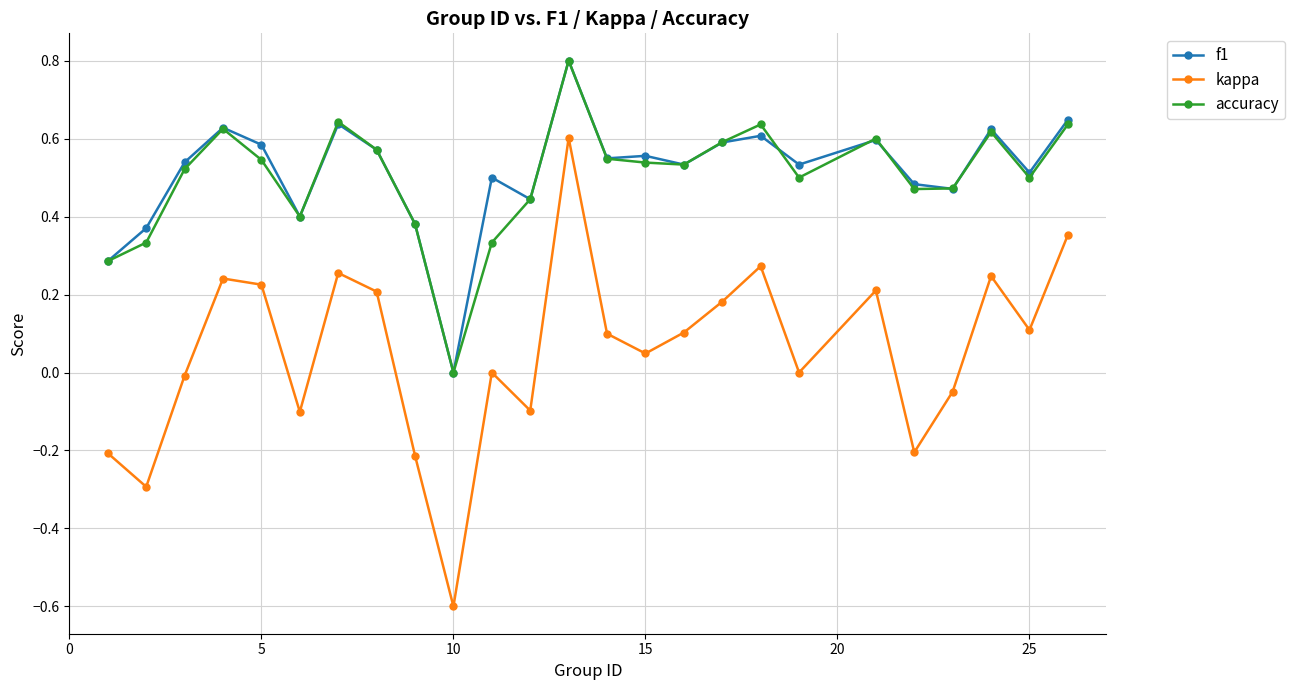

Which series has the largest range (max minus min)?

kappa